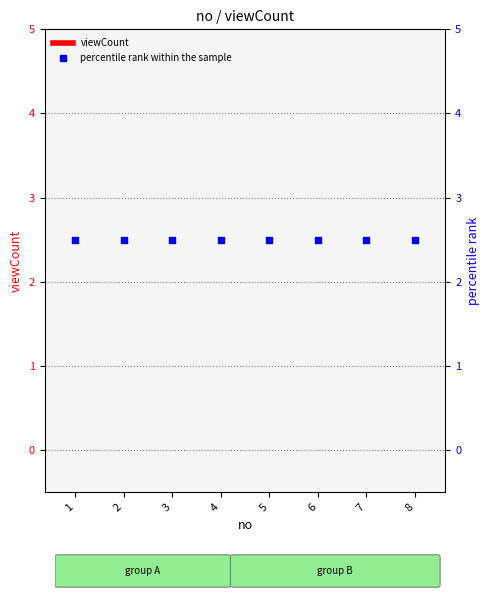

Which series has the largest total across all categories?

percentile rank within the sample